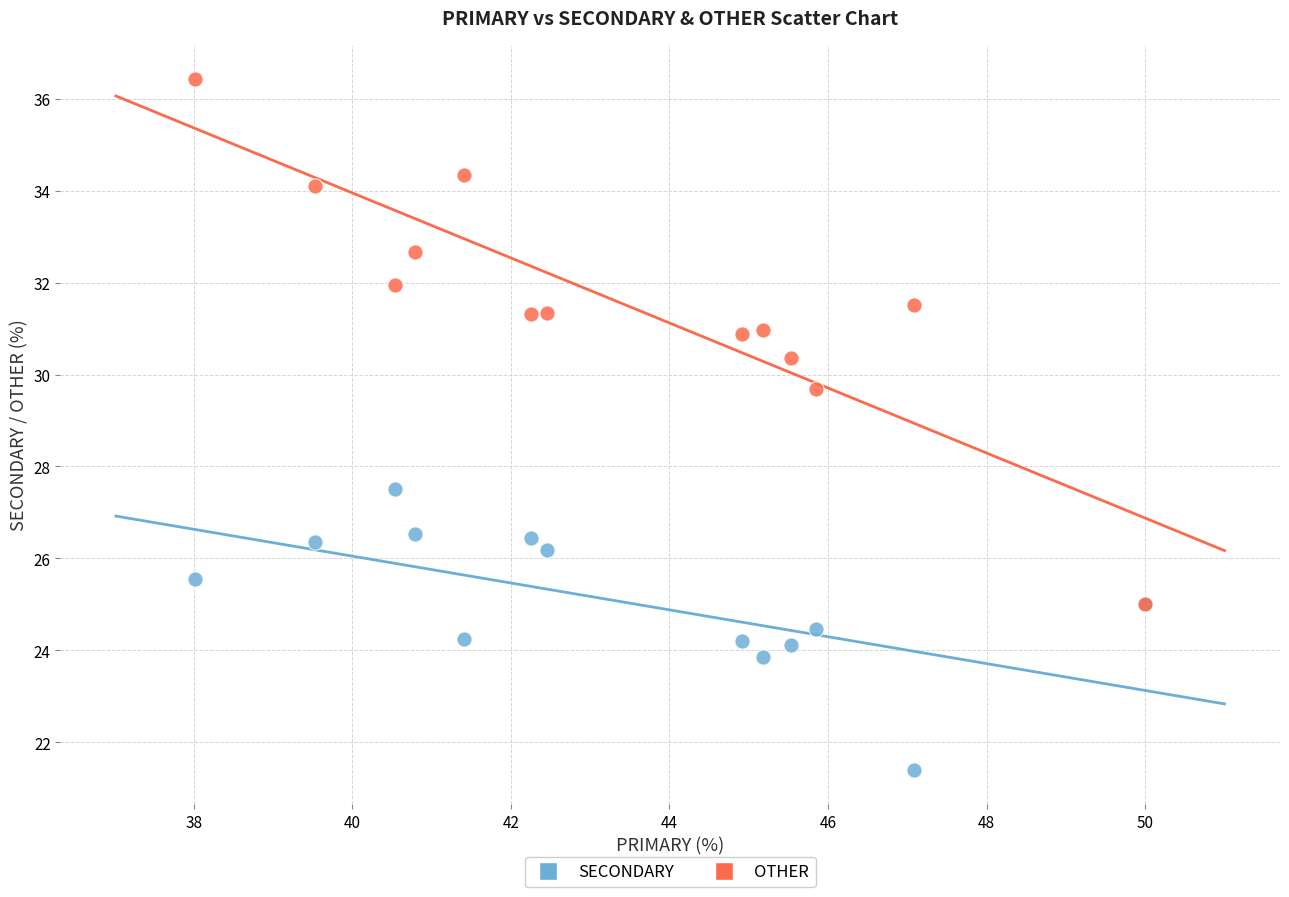

Across all series, what Y value is closest to 28?

27.5